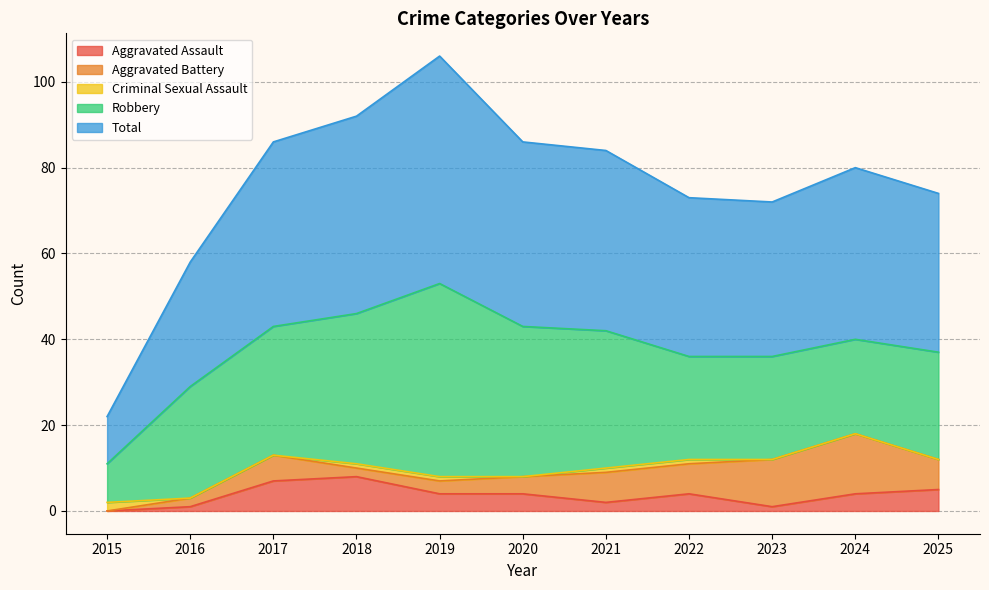

What is the value of the Aggravated Assault point at the 6th from the left?

4